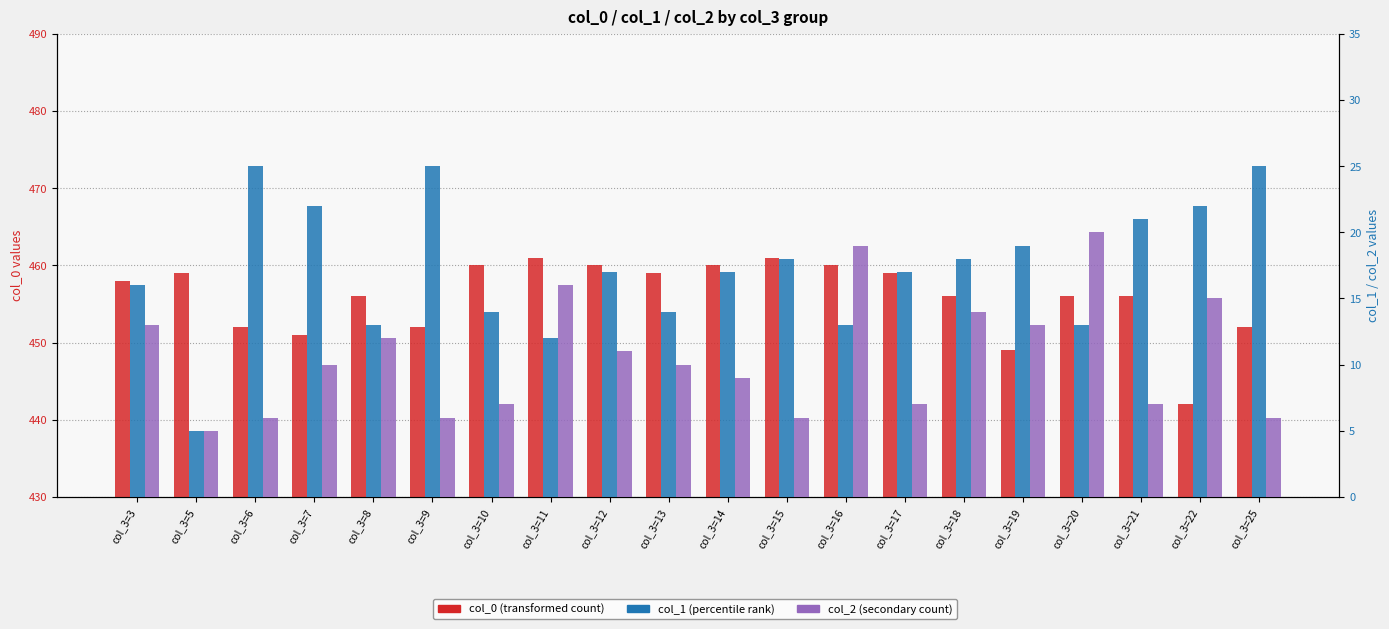

How many series are shown in this chart?

3